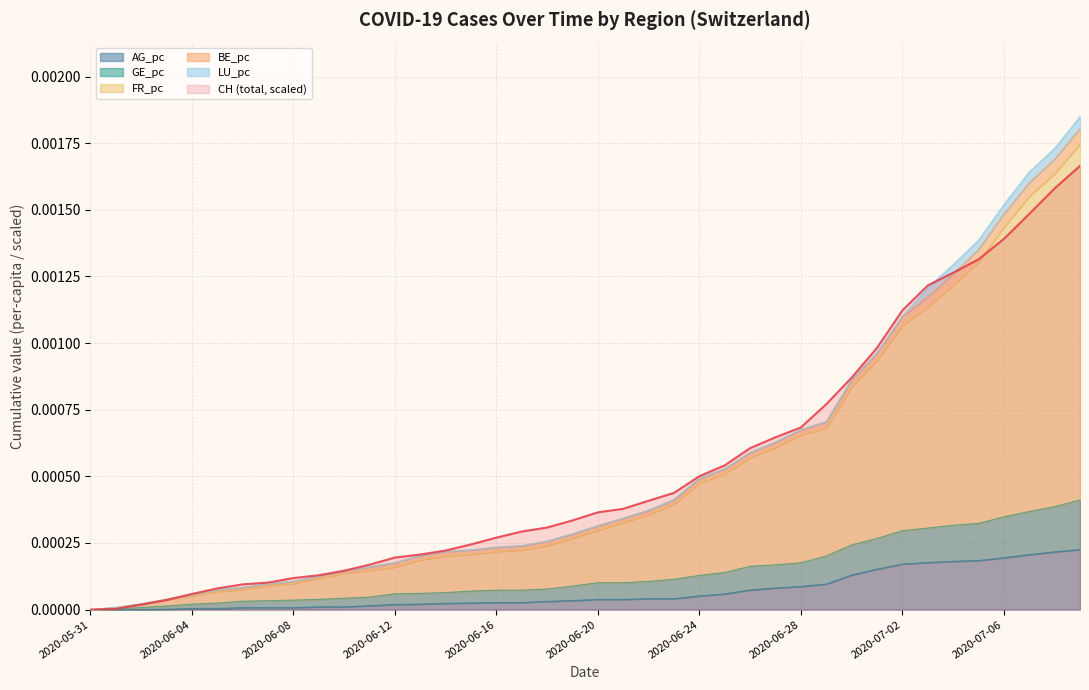

How many positive values are there?

39